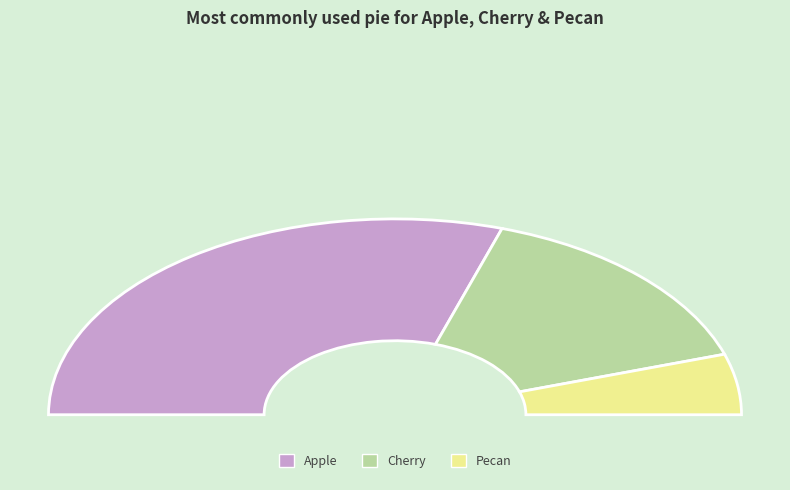

To the nearest percent, what is the average slice percentage?

33%